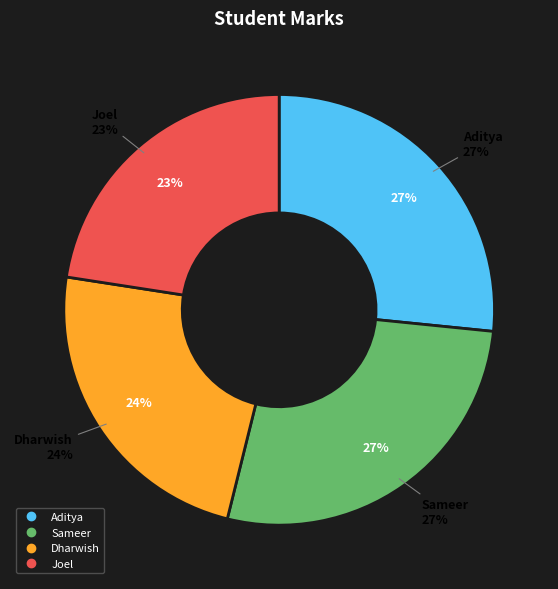

Rank the categories by value from lowest to highest.

Joel, Dharwish, Aditya, Sameer